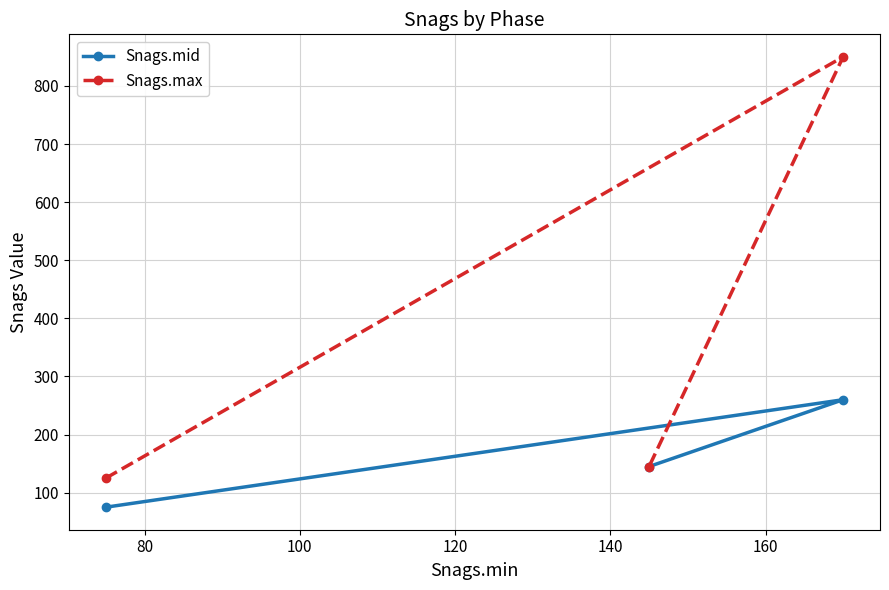

Which series has the largest range (max minus min)?

Snags.max